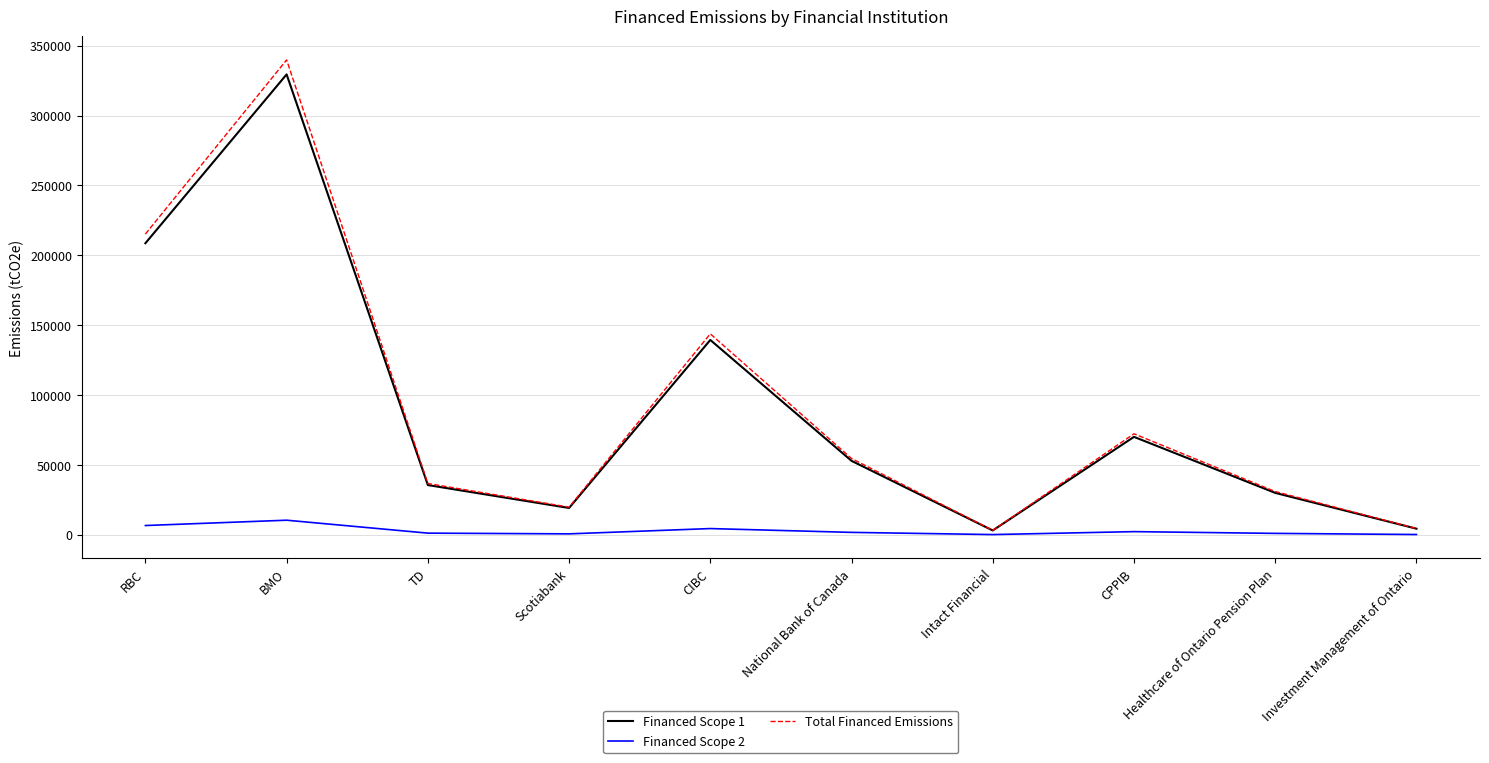

Is this an area chart (filled region under the line)?

No